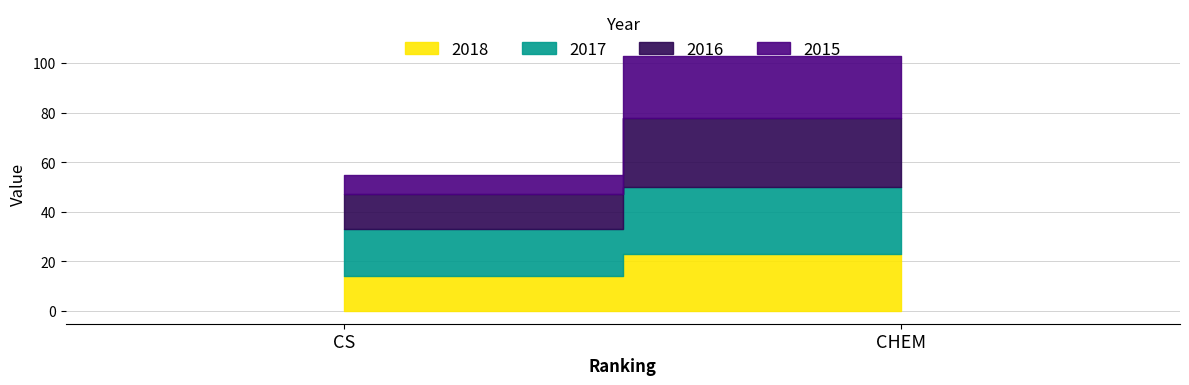

What is the total value across all series at CHEM?

103